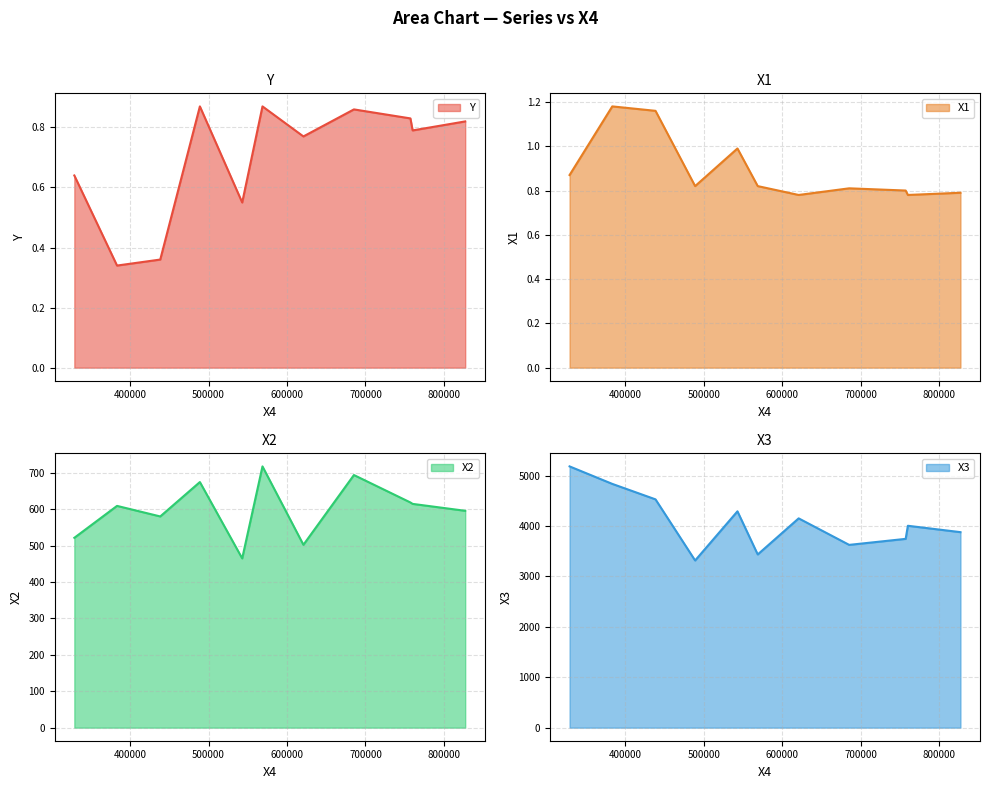

True or false: X2 and Y cross at least once.

False